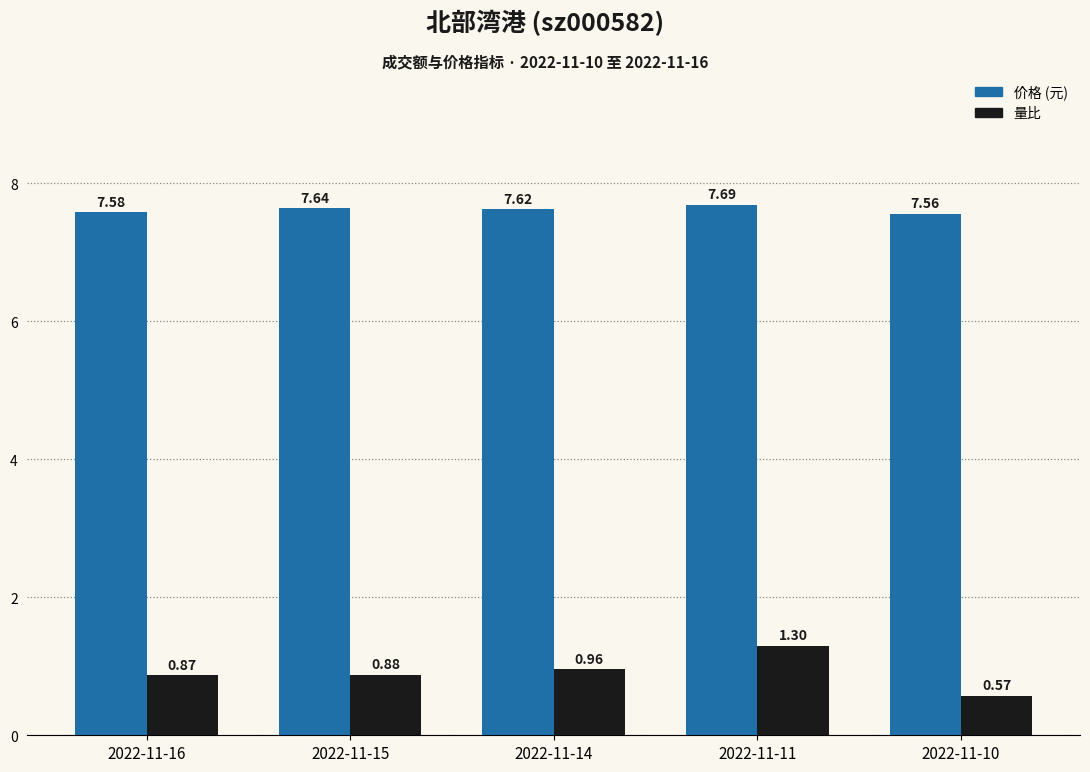

At which category is the sum across all series the highest?

2022-11-11